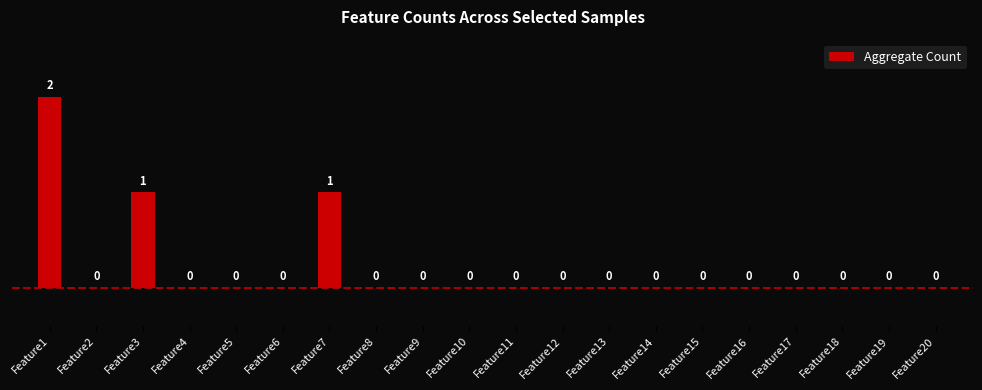

What is the sum of all values?

4